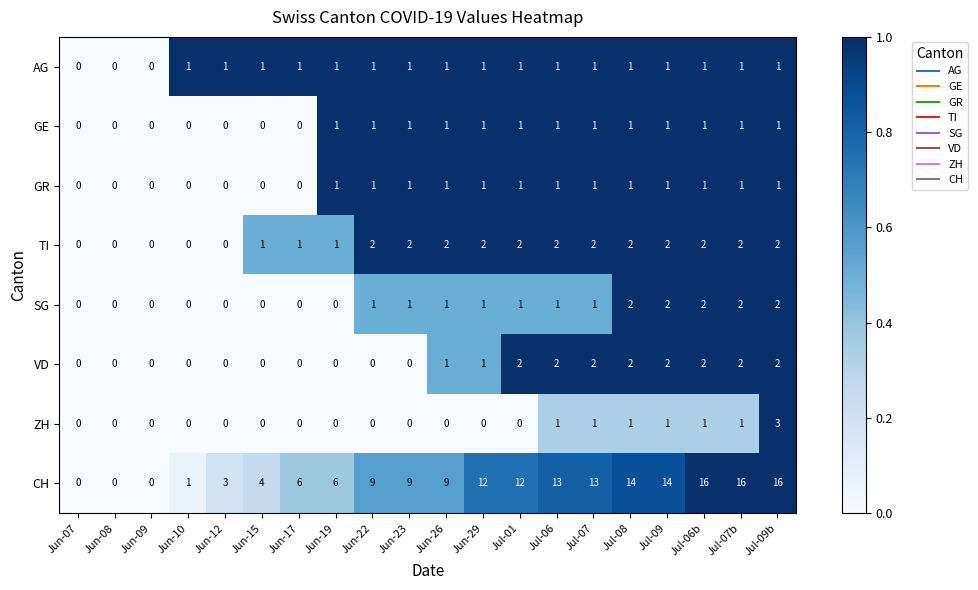

Count the ZH values in the range 0 to 1.

19